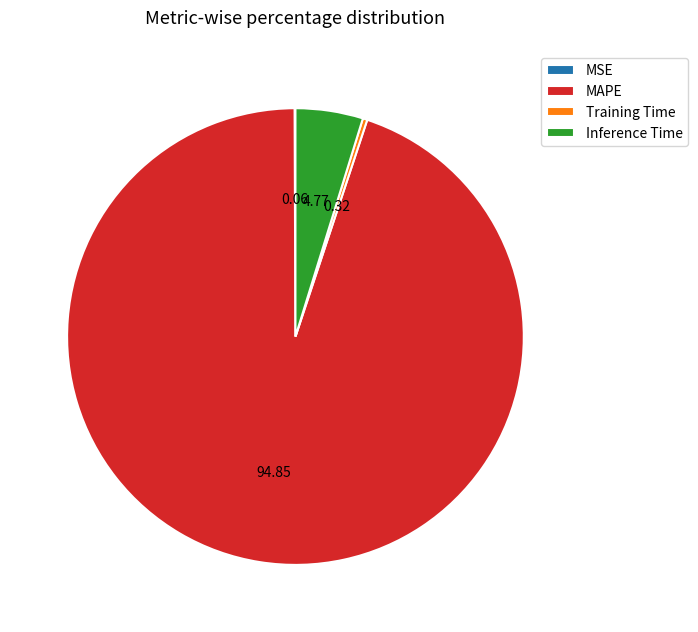

Is the sum of MAPE and Training Time greater than half?

Yes